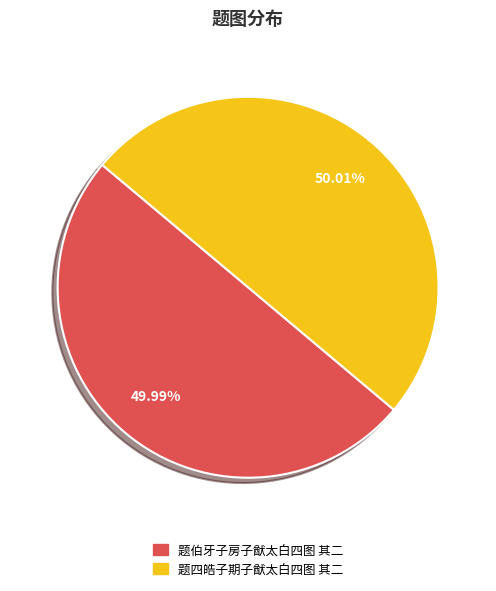

Is the sum of 题伯牙子房子猷太白四图 其二 and 题四皓子期子猷太白四图 其二 greater than half?

Yes